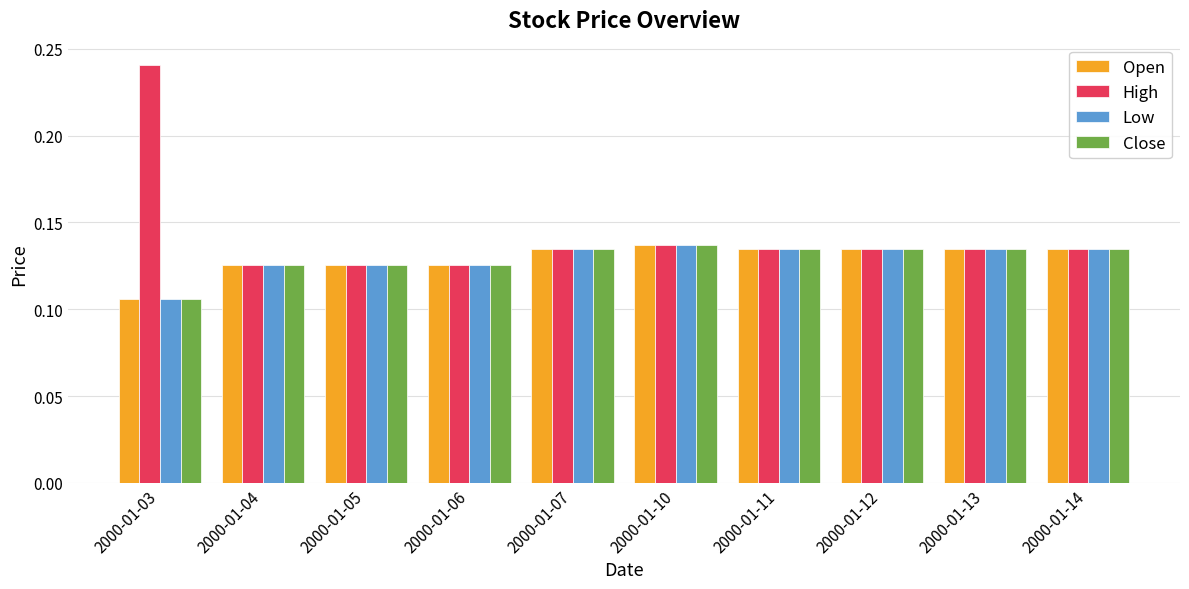

At which label is Open closest to 0?

2000-01-03